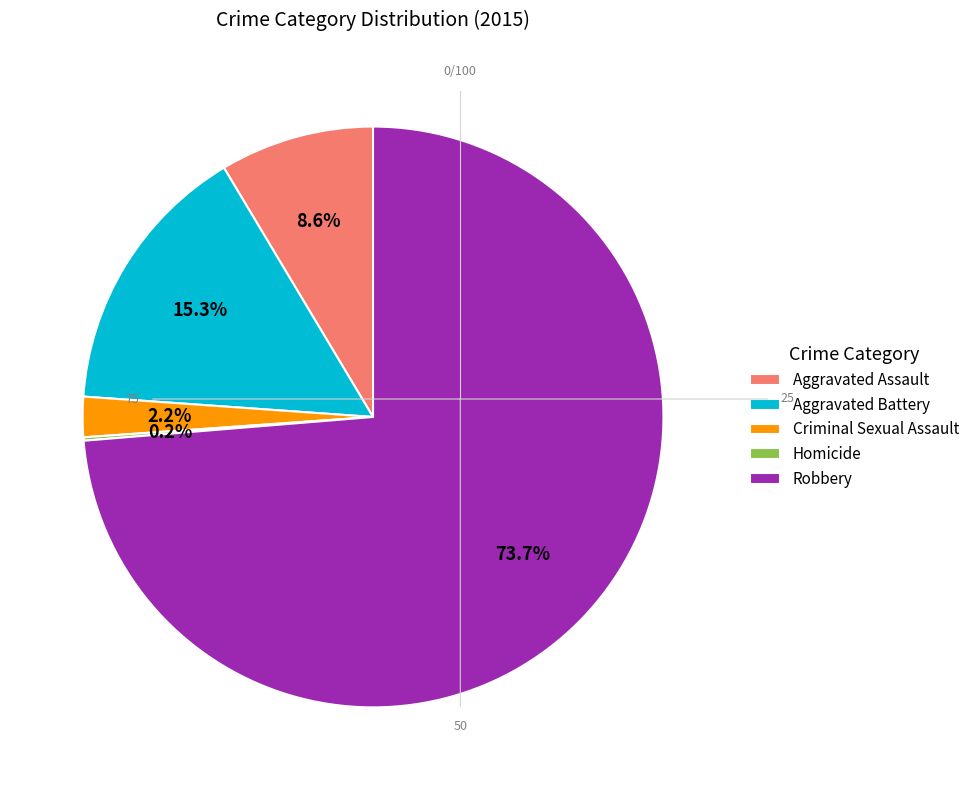

Combined, what portion of the pie is Criminal Sexual Assault and Aggravated Assault?

10.8%